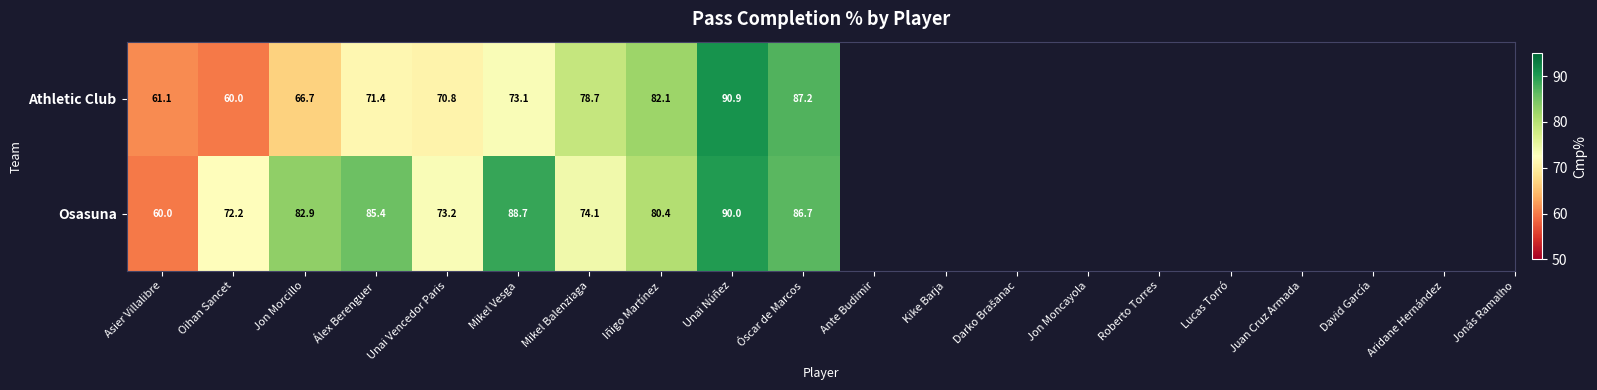

Which series has the largest range (max minus min)?

Athletic Club